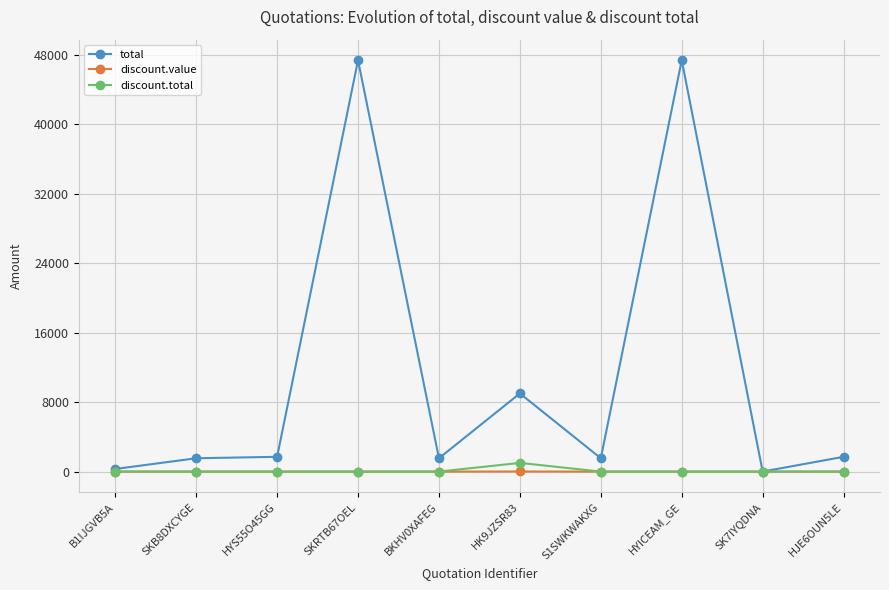

Which series has the widest spread of values?

total